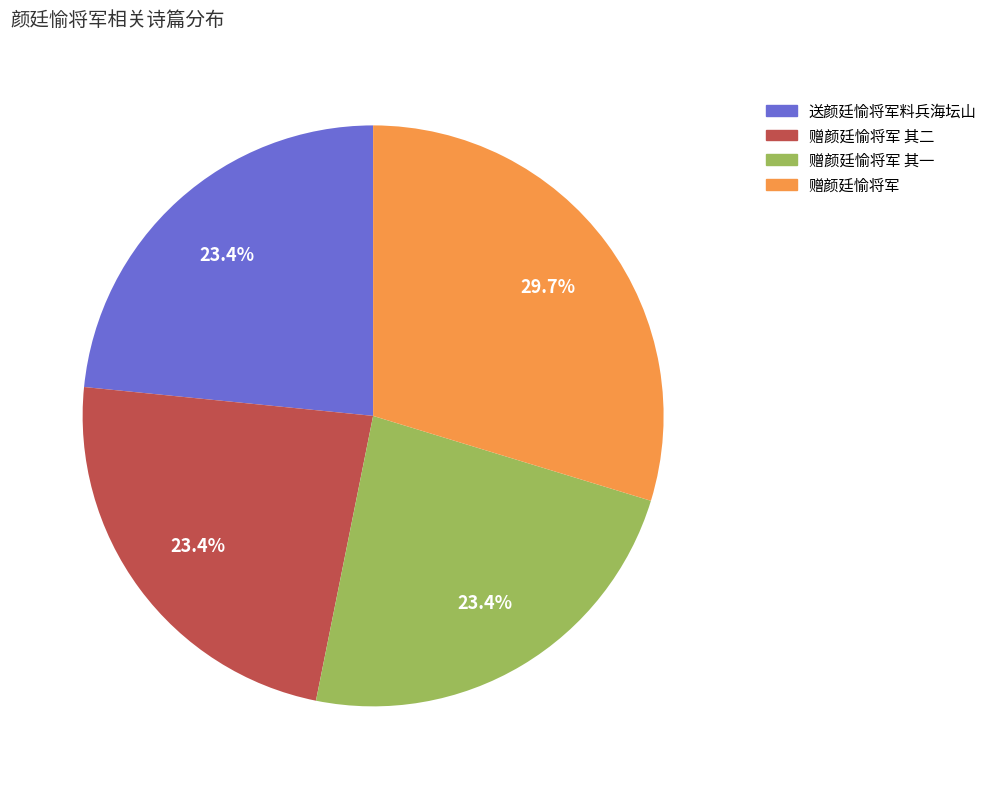

Is it true that 赠颜廷愉将军 其一 is 23% of the pie?

True